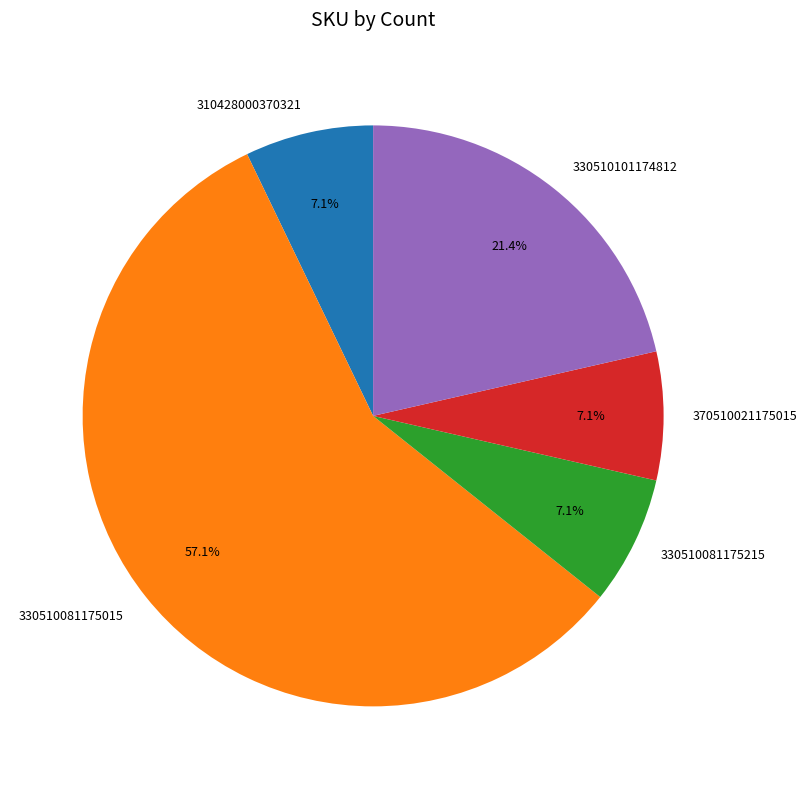

Approximately how many times larger is the value at 310428000370321 compared to 370510021175015?

1.0